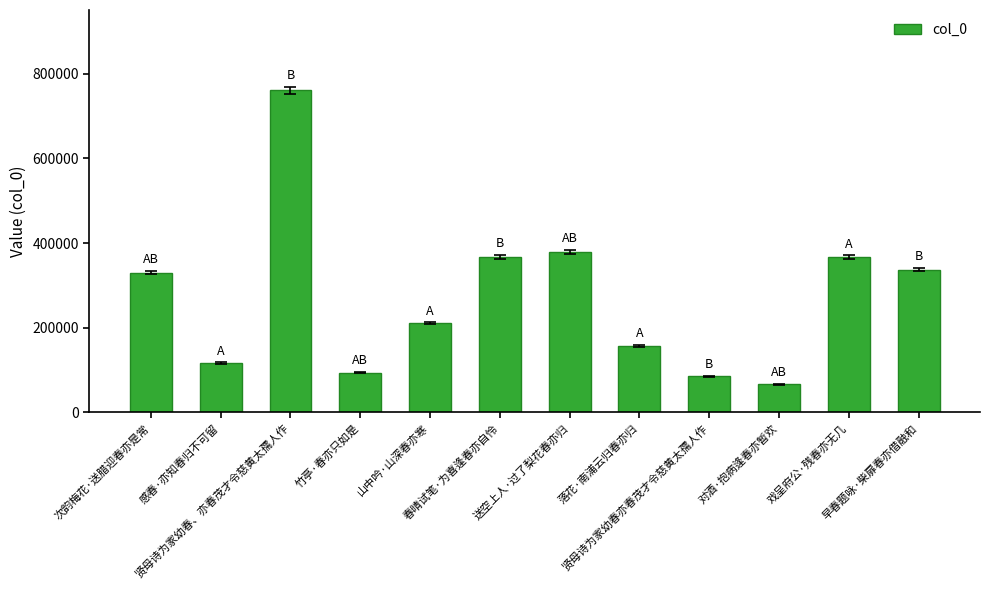

What is the smallest value displayed?

66255